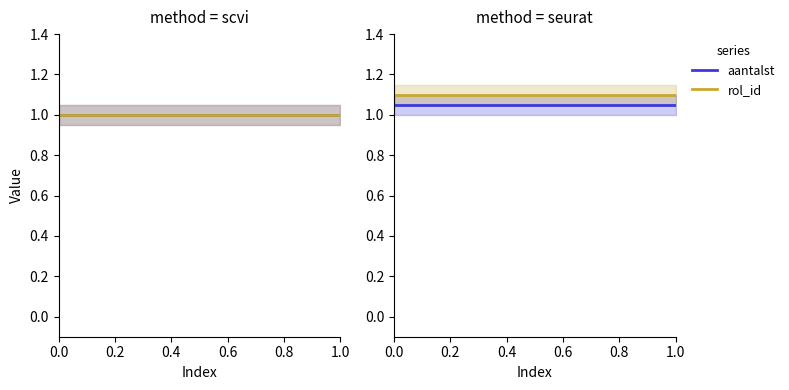

List the series in order of their peak value, highest first.

rol_id, aantalst